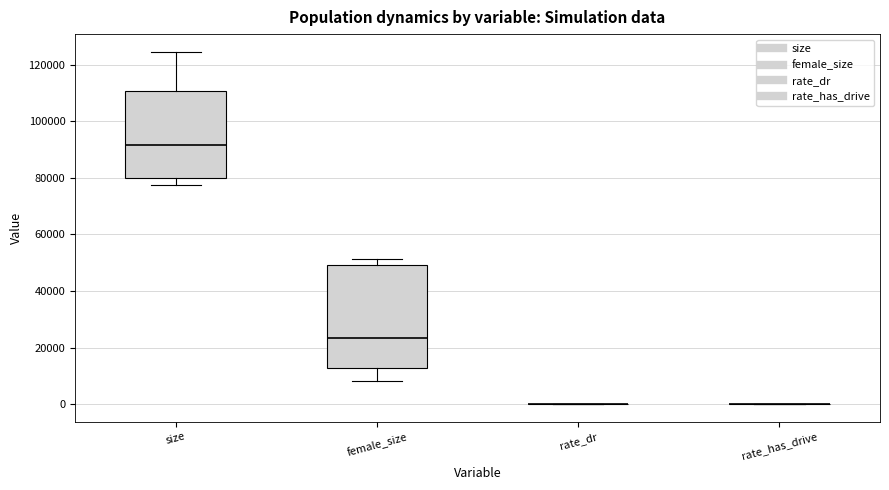

Reading left to right, transcribe this box plot: for each box, give where its median line is, the range the box spans, and where its two whiskers end, as read against the y-axis. The values are not printed on the chart, so give them approximately, as read against the axis.

size: median 92000, box 80000 to 110000, whiskers 78000 to 124000
female_size: median 24000, box 12000 to 50000, whiskers 8000 to 52000
rate_dr: box collapsed to a line at 0, whiskers 0 to 0
rate_has_drive: box collapsed to a line at 0, whiskers 0 to 0